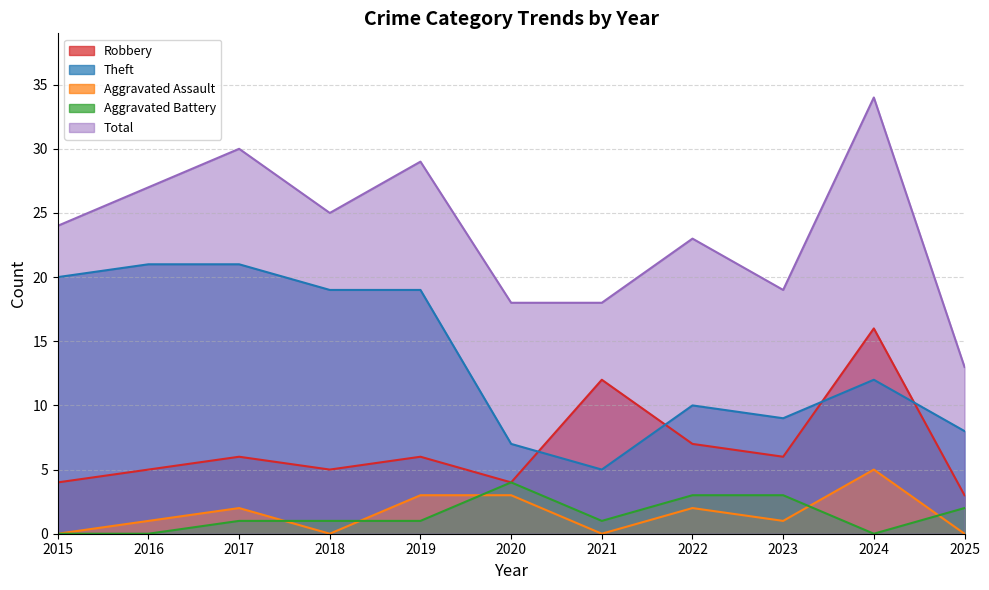

The value of Total at 2023 is 26. True or false?

False